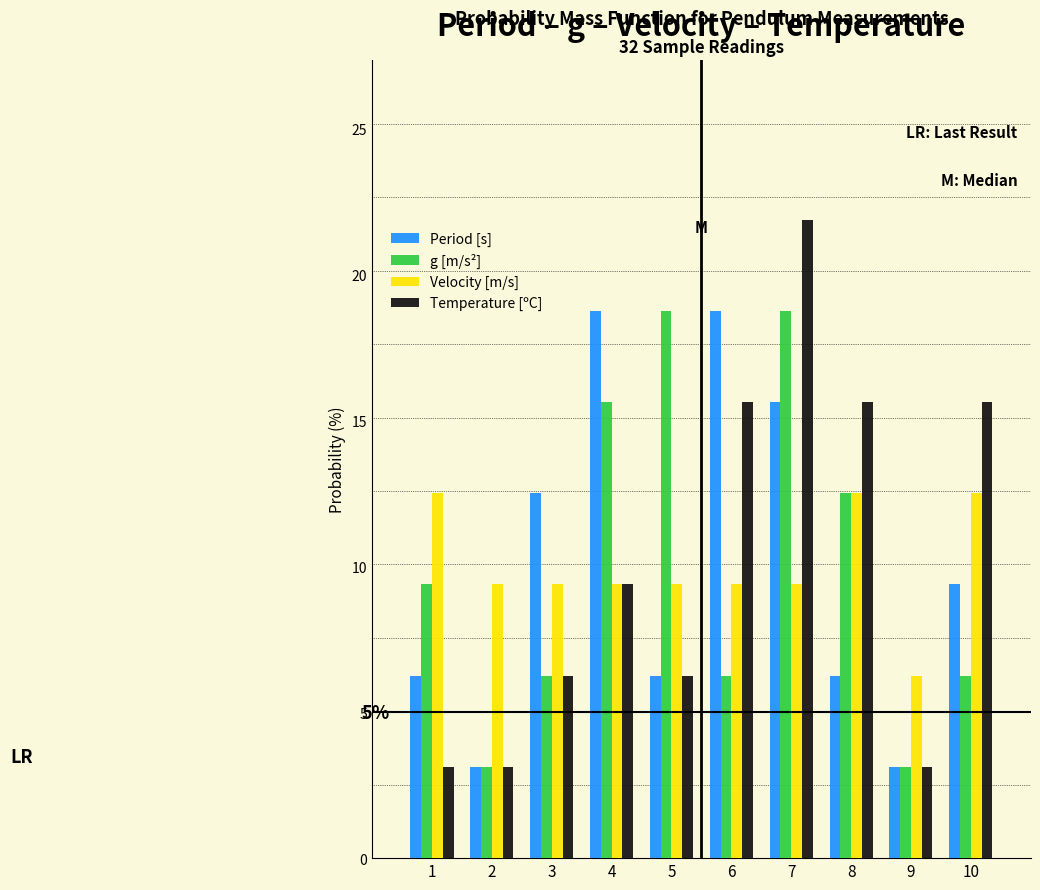

What is the difference between the g [m/s²] values at 8 and 9?

9.4